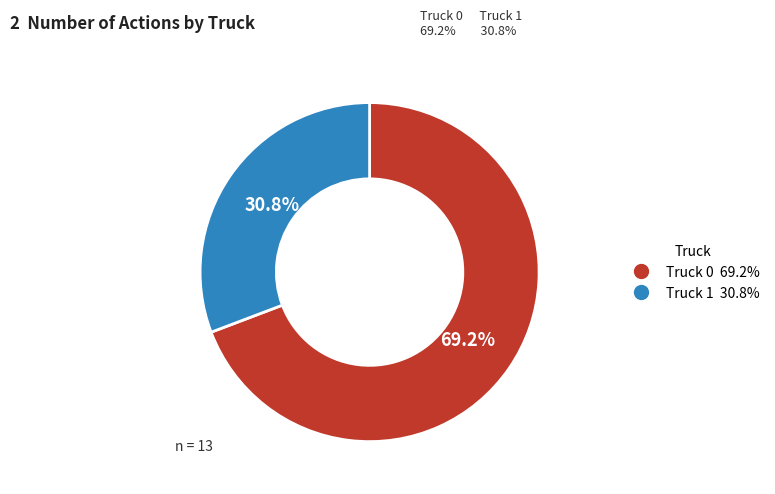

To the nearest percent, what is the average slice percentage?

50%